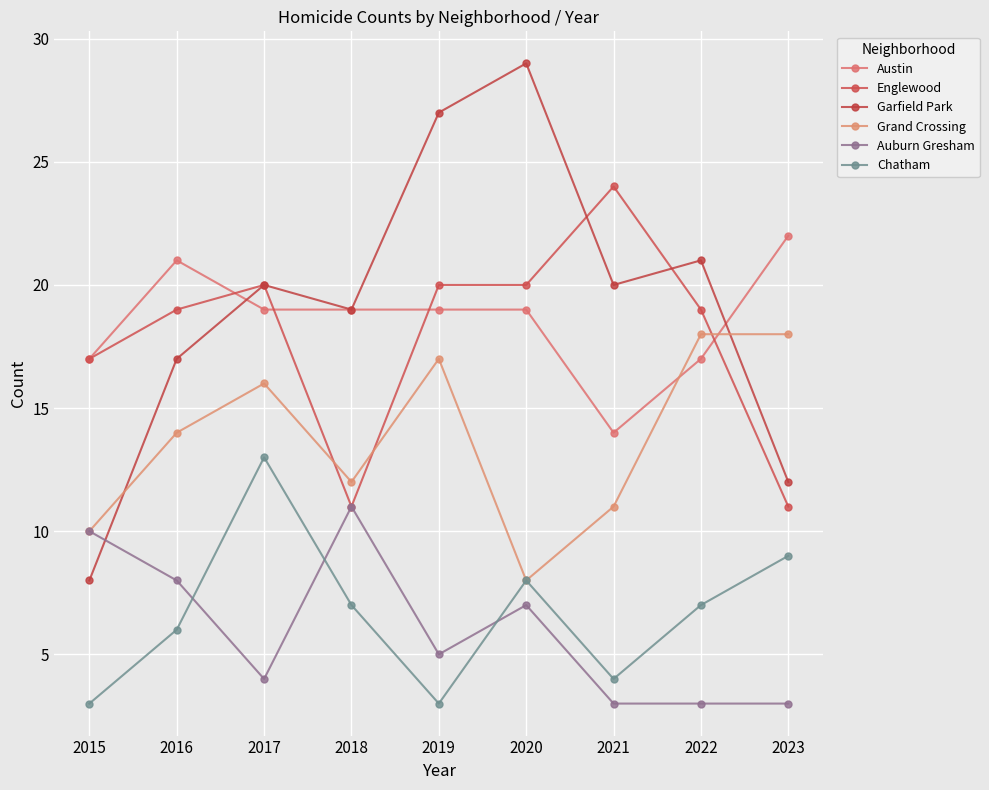

The Austin series shows 22 at 2023. True or false?

True